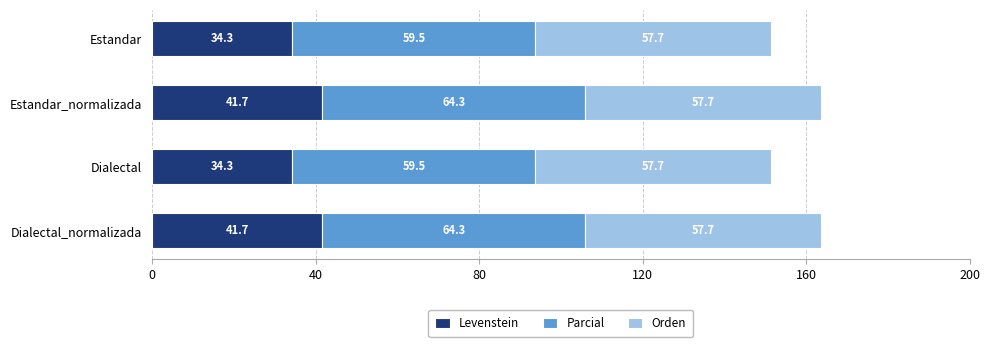

How many categories are shown in the chart?

4